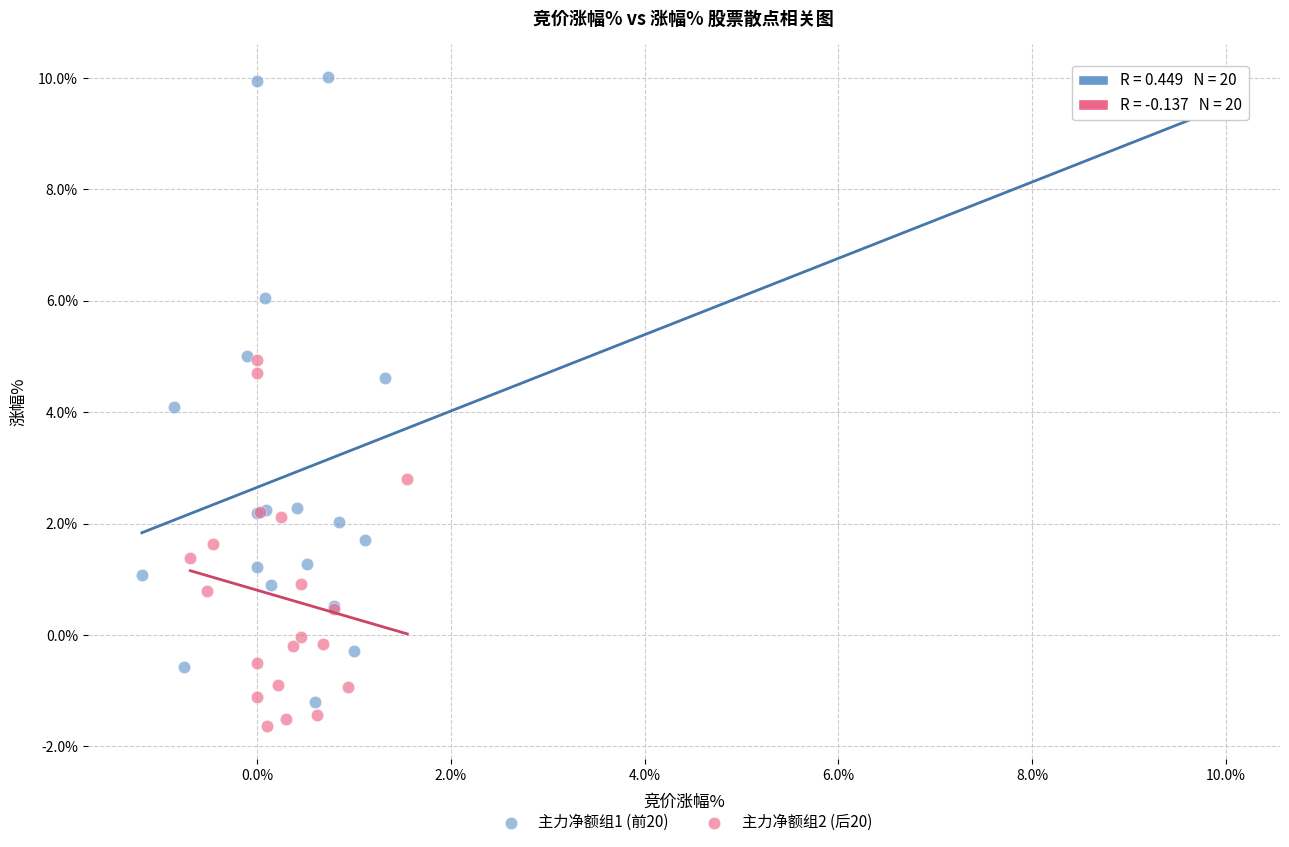

Which series has the largest Y range (max minus min)?

主力净额组1 (前20)